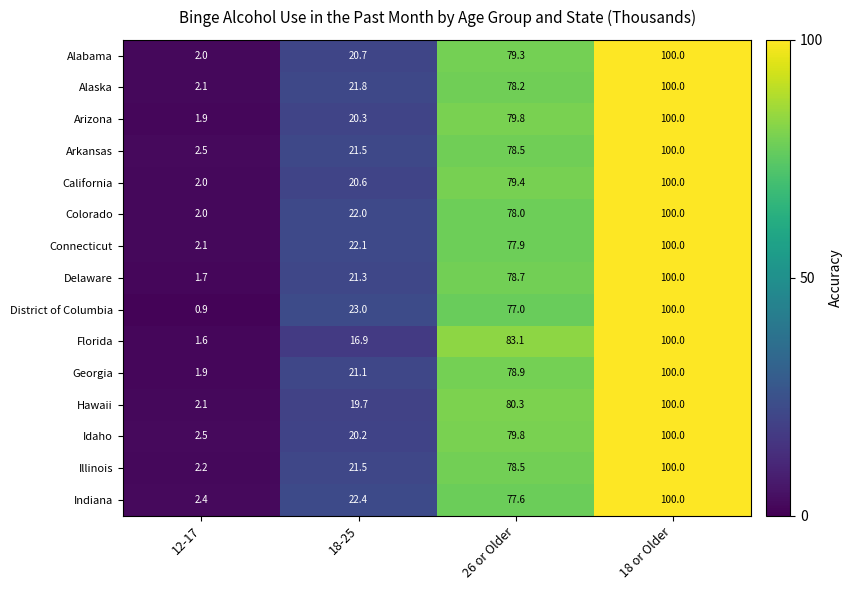

What is the spread (max minus min) of values at 12-17?

1.6